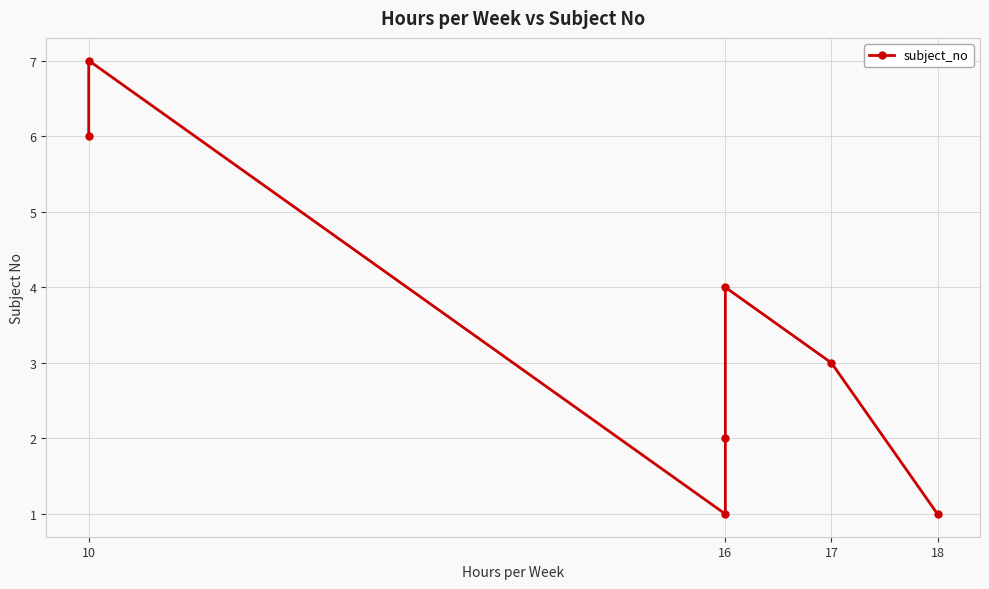

Is it true that the value at 17 is 5?

False